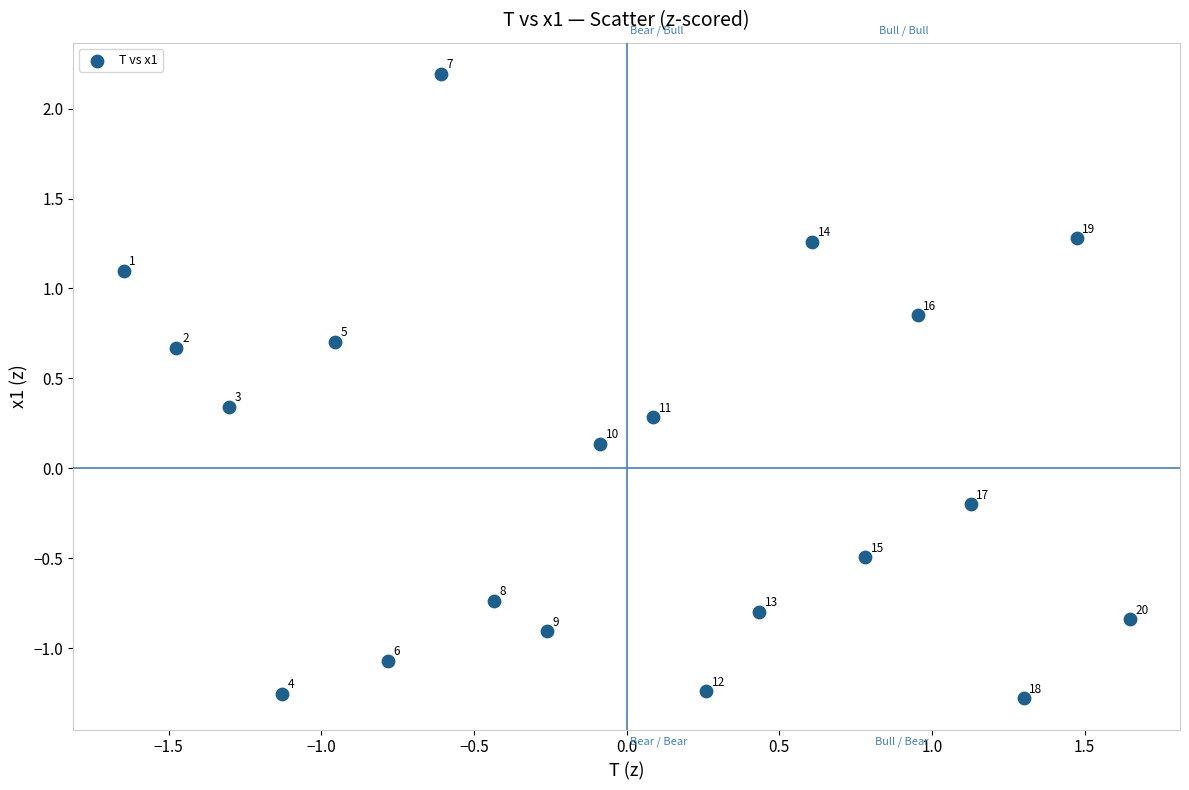

What is the range of Y values (max minus min)?

3.5